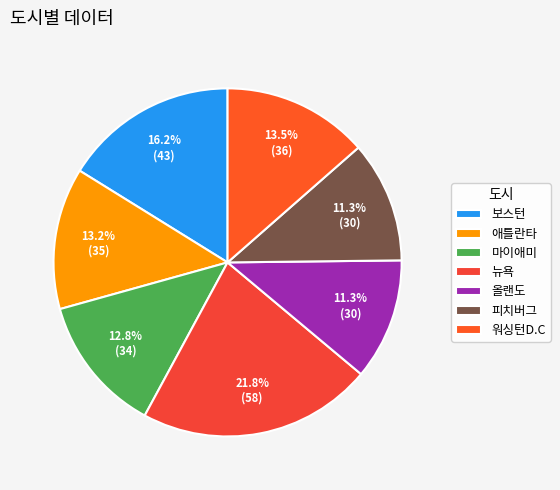

Which category has the smallest portion of the pie?

올랜도